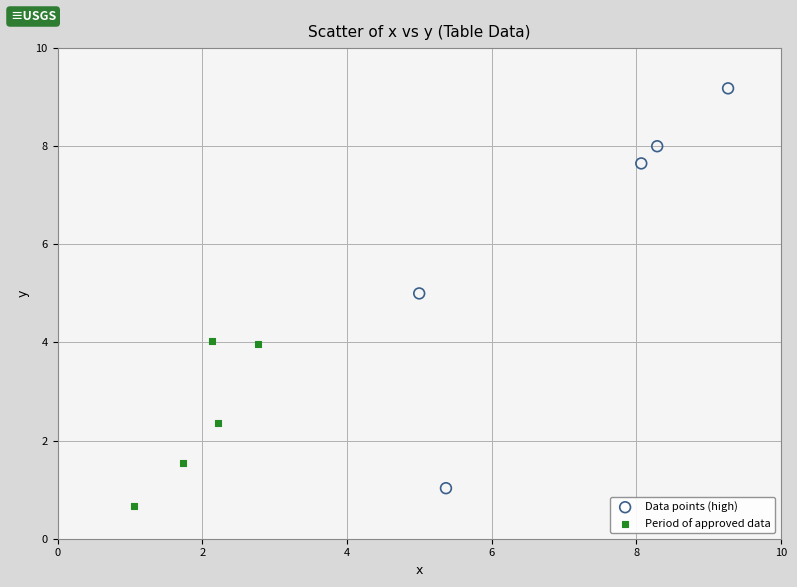

Which series reaches the maximum Y coordinate?

Data points (high)